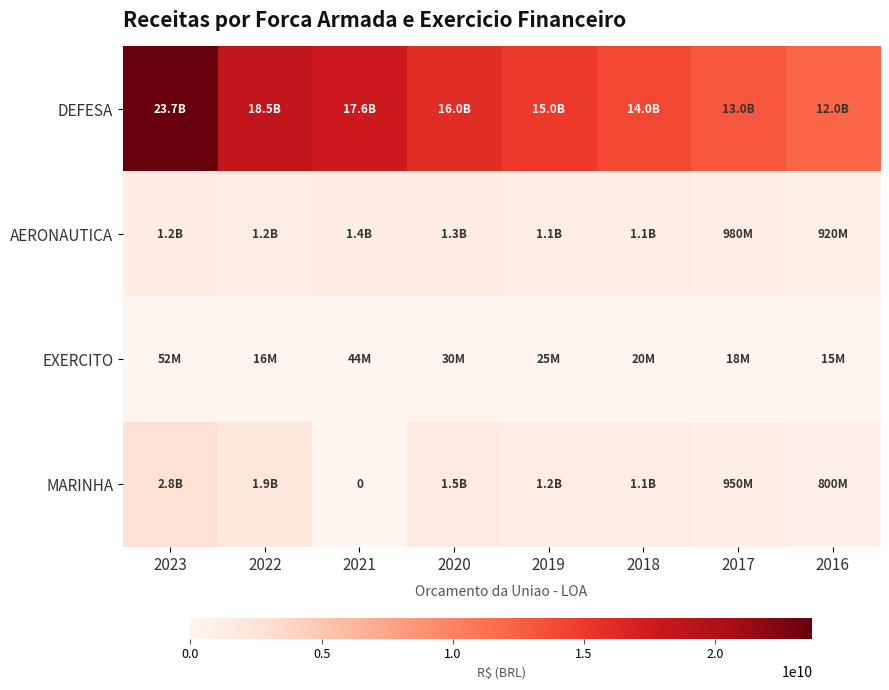

Is the value of DEFESA at 2016 greater than the value of AERONAUTICA at 2021?

Yes